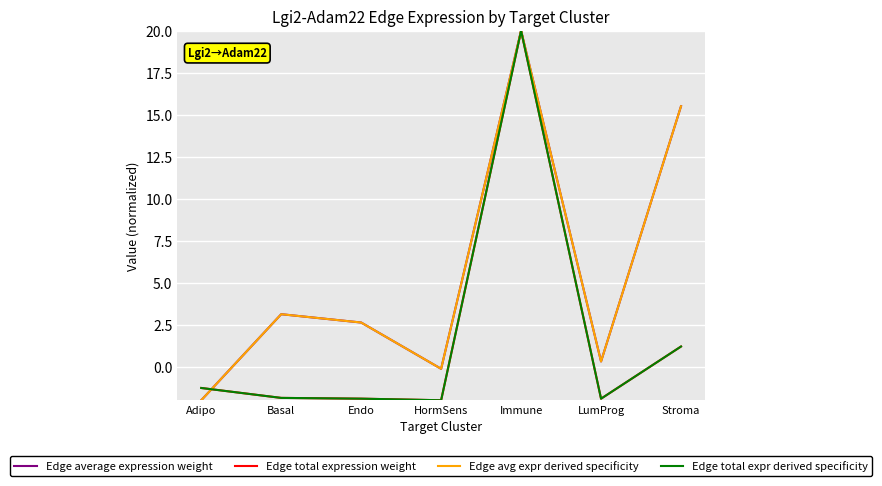

What is the difference between the highest and lowest values at LumProg?

2.2